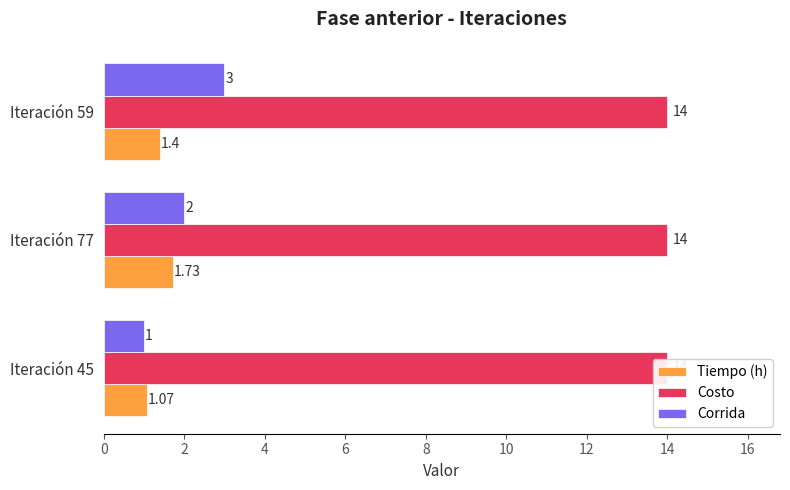

What is the average value of the Tiempo (h) series?

1.4